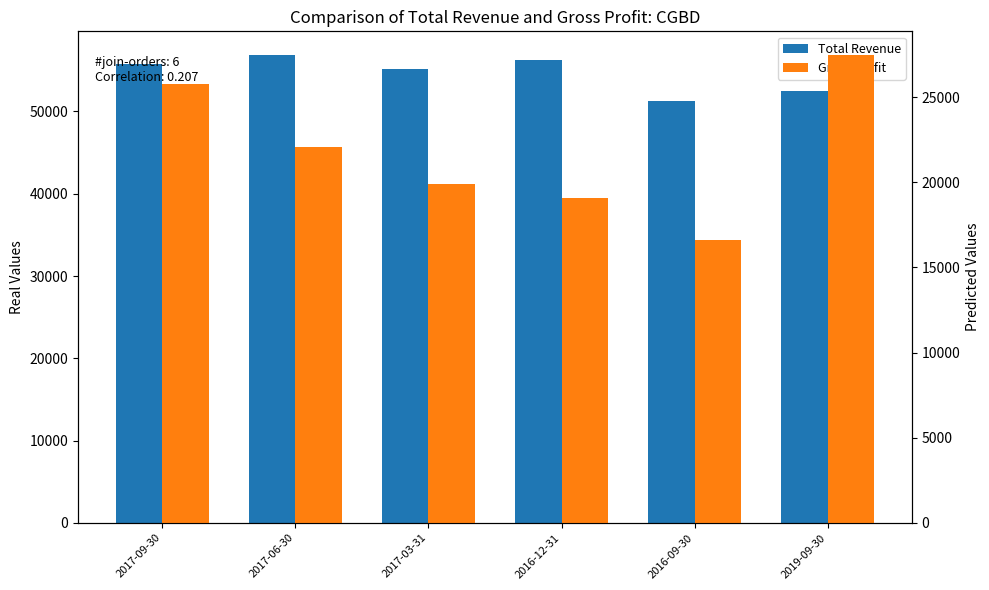

List the labels in order of Total Revenue value, smallest first.

2016-09-30, 2019-09-30, 2017-03-31, 2017-09-30, 2016-12-31, 2017-06-30